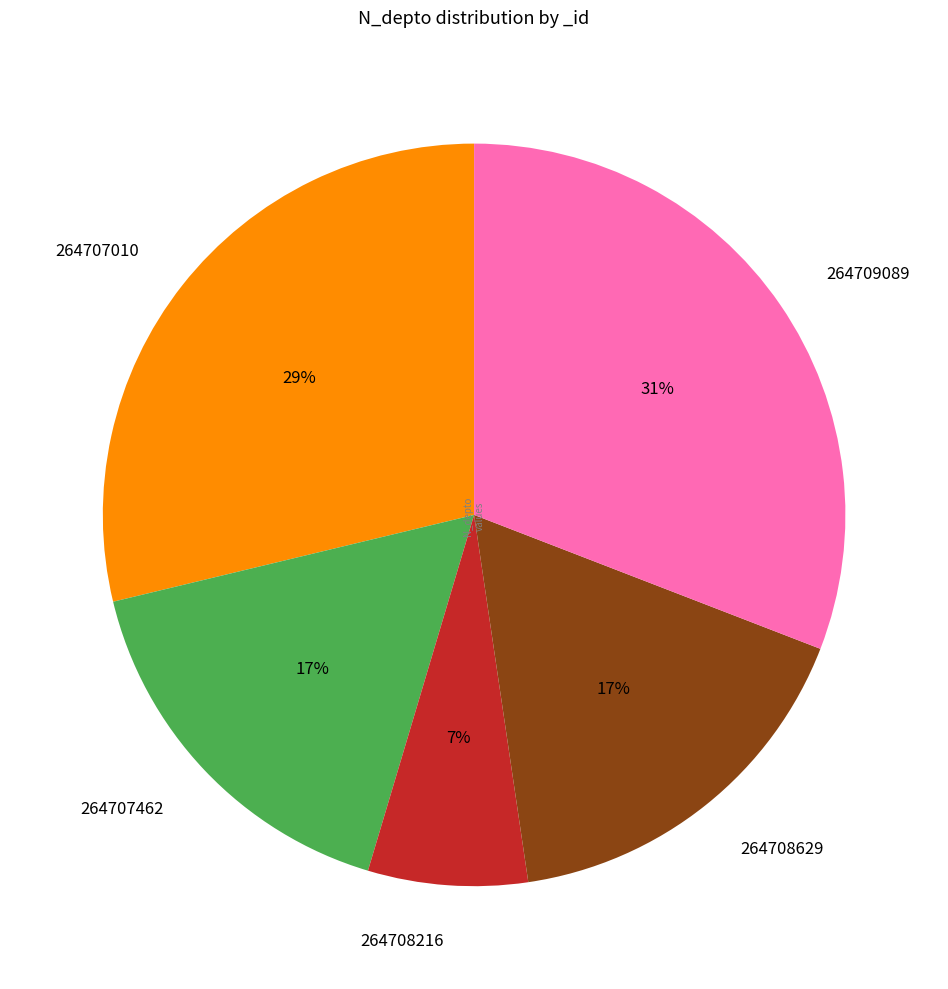

Which category has the biggest portion of the pie?

264709089